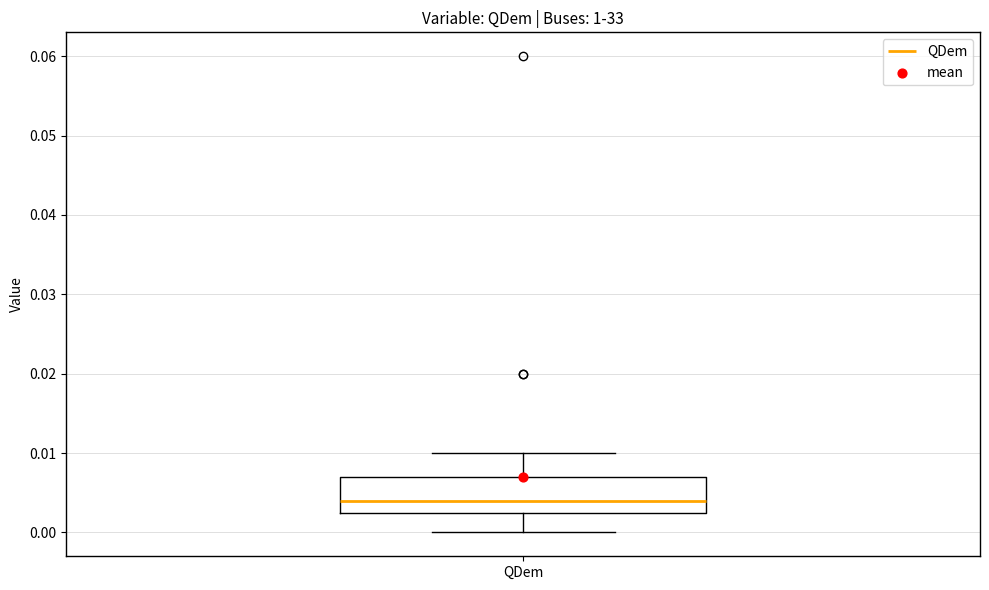

Where does the upper whisker of the box for QDem end on the y-axis? The values are not printed on the chart, so give them approximately, as read against the axis.

0.010